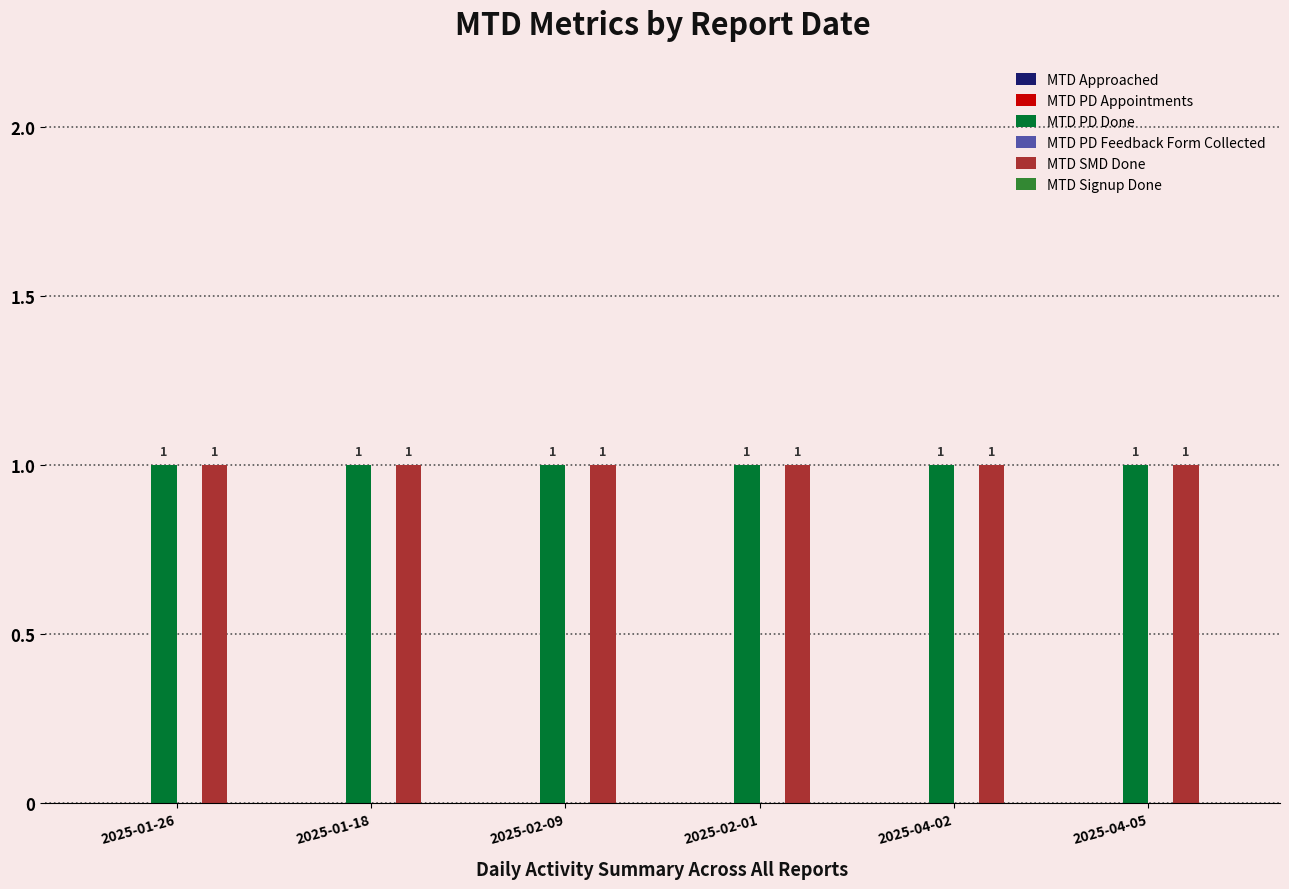

Which category has the highest value across all series?

2025-01-26